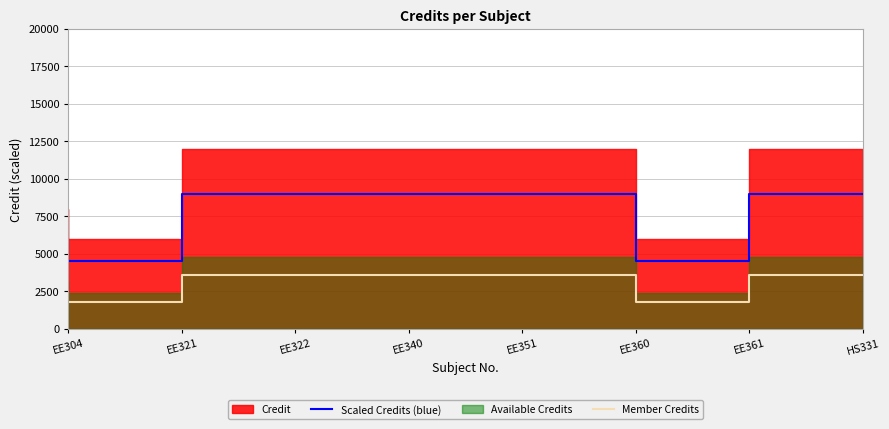

The value of Member Credits at HS331 is 3600. True or false?

True